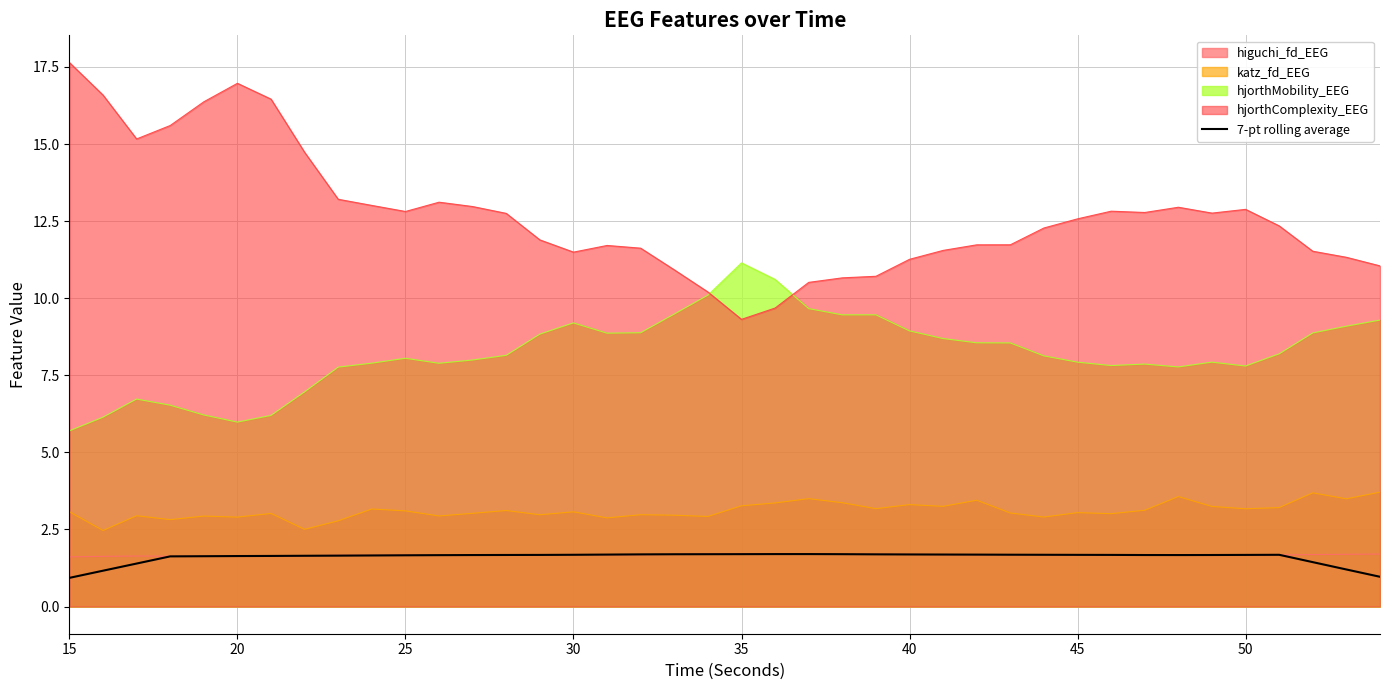

The higuchi_fd_EEG series shows 1.7 at 45. True or false?

True